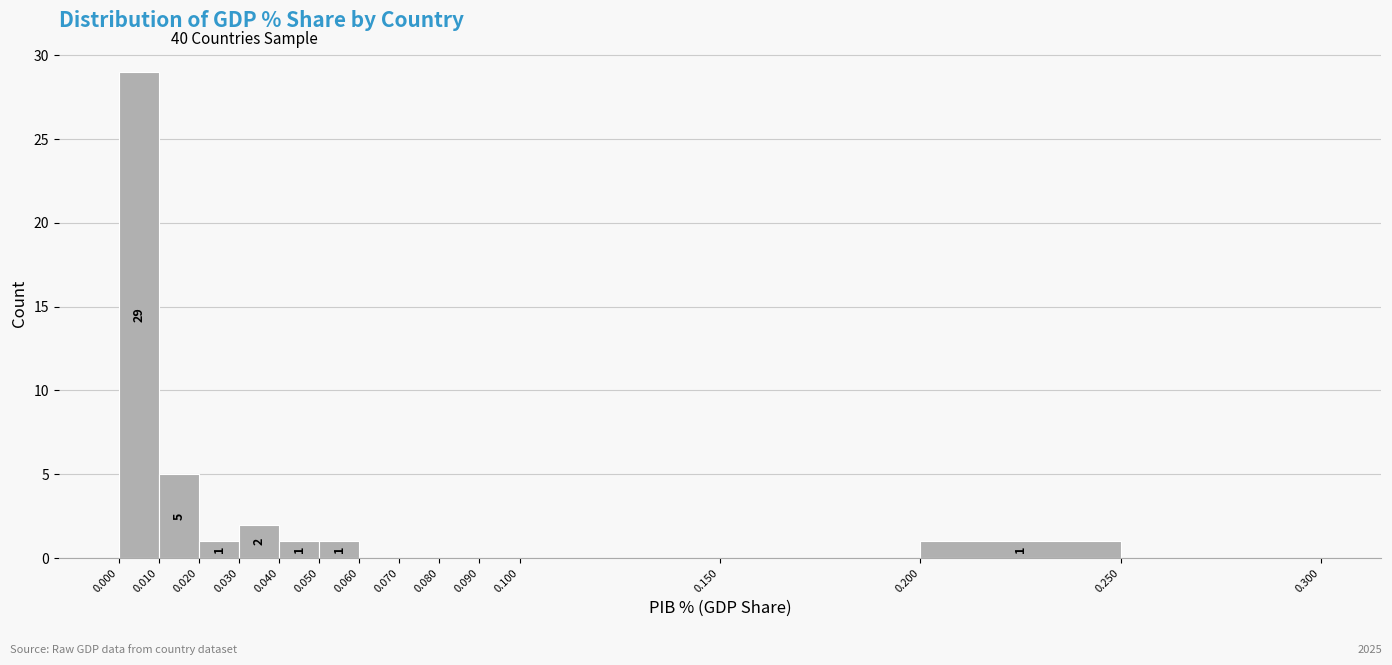

Which range on the x-axis has the tallest bar?

0.000 to 0.010